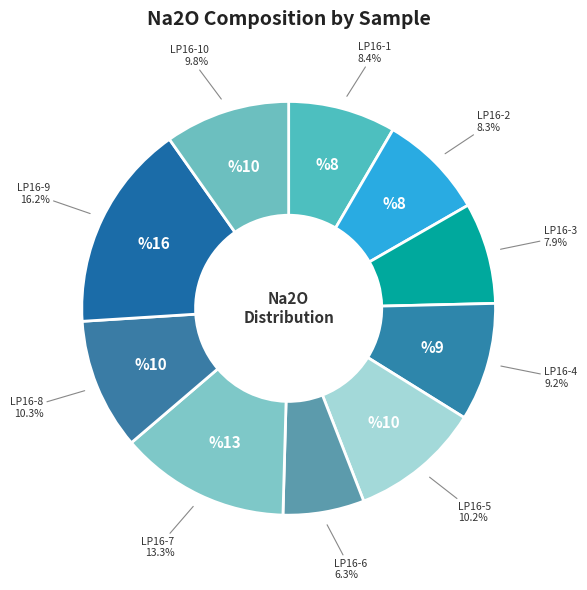

To the nearest percent, what is the average slice percentage?

10%